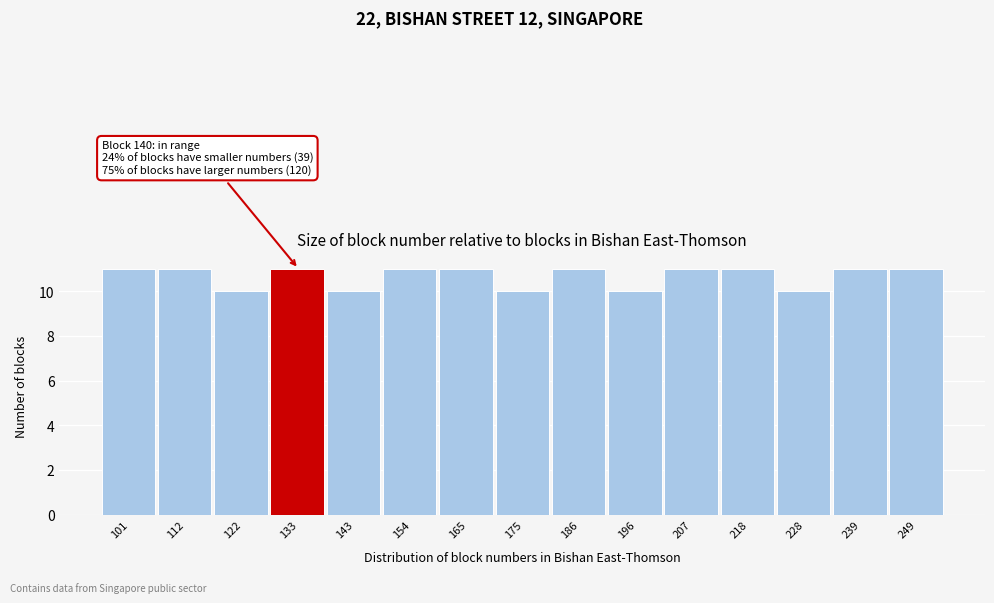

Reading left to right, list all the values displayed in this chart.

11	11	10	11	10	11	11	10	11	10	11	11	10	11	11